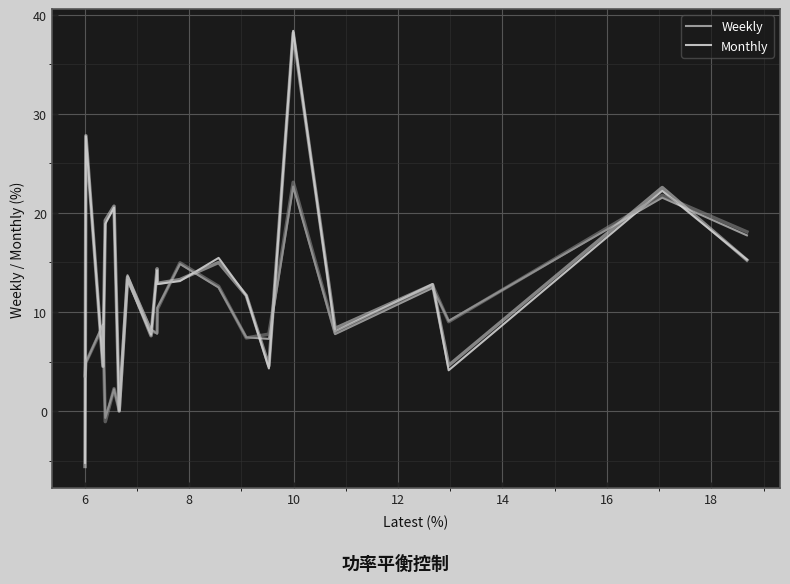

How many data points does each series have?

20